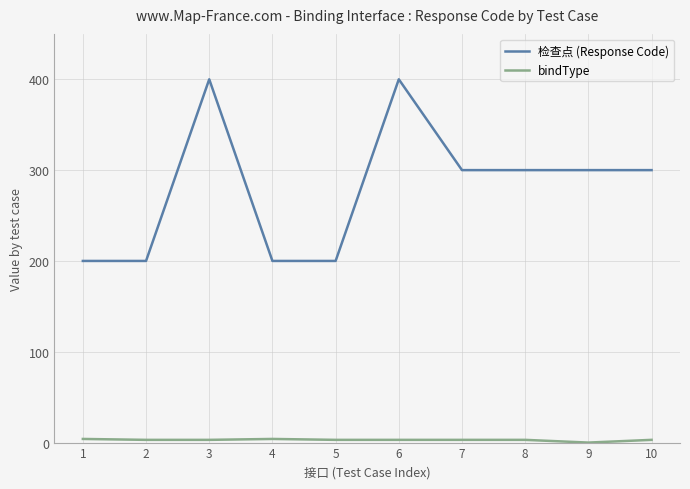

Which series has the largest total across all categories?

检查点 (Response Code)